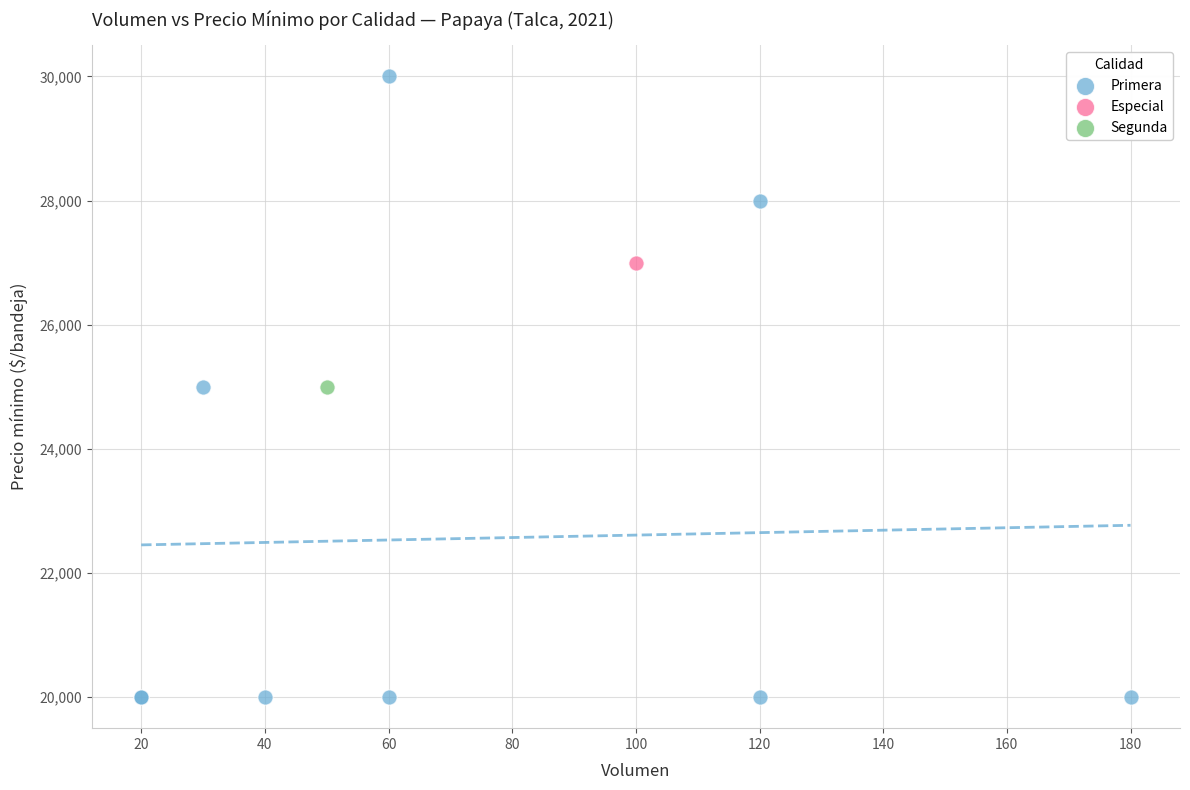

What are all the series names shown in the legend?

Primera, Especial, Segunda